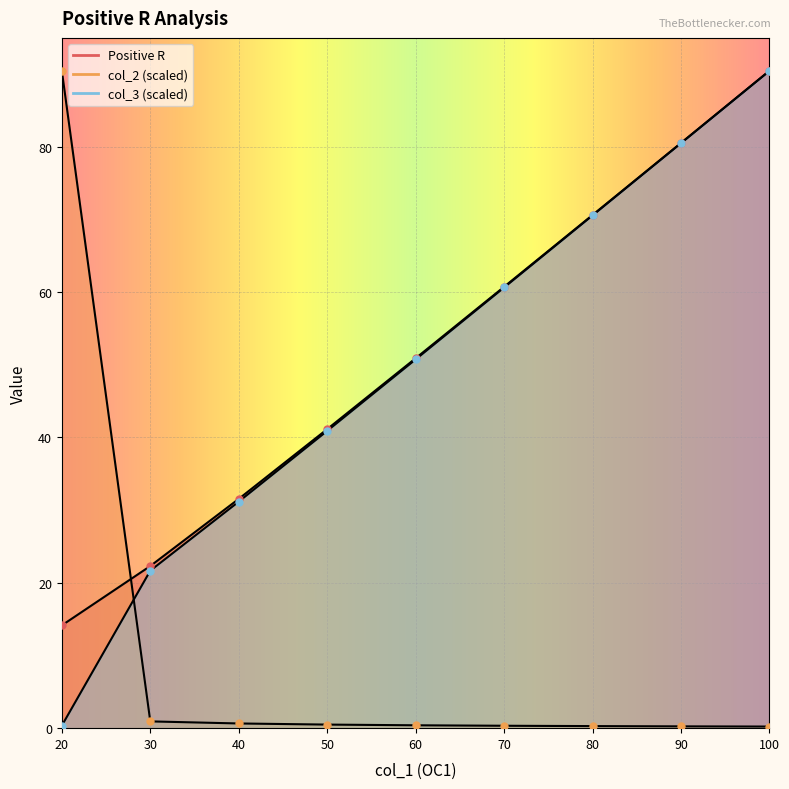

True or false: col_3 has more than 2 interior local peaks.

False